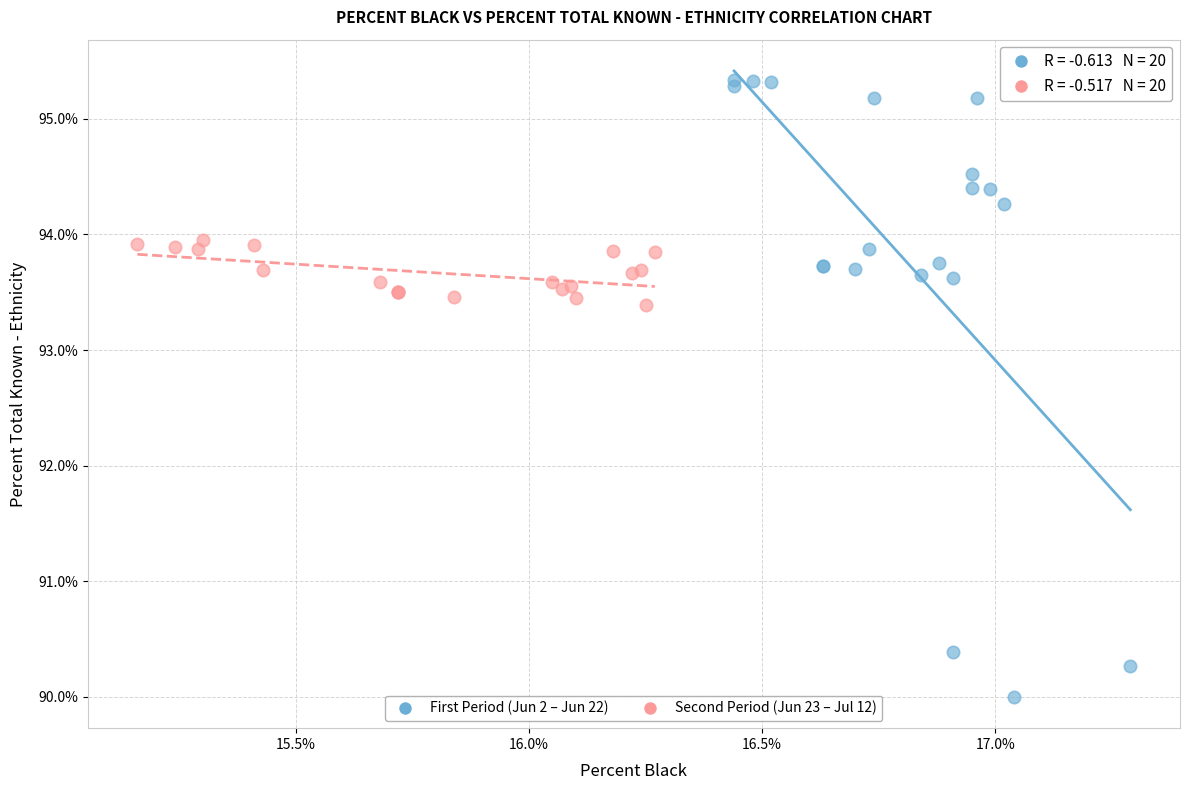

Which series contains the highest Y value?

First Period (Jun 2 – Jun 22)